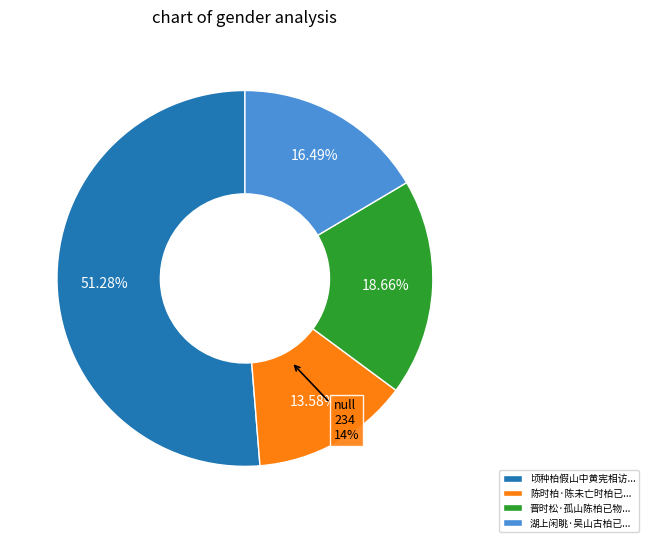

To the nearest percent, what is the difference between the largest and smallest slice percentages?

38%